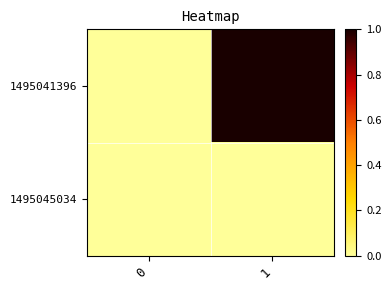

Between 0 and 1, which is larger?

1